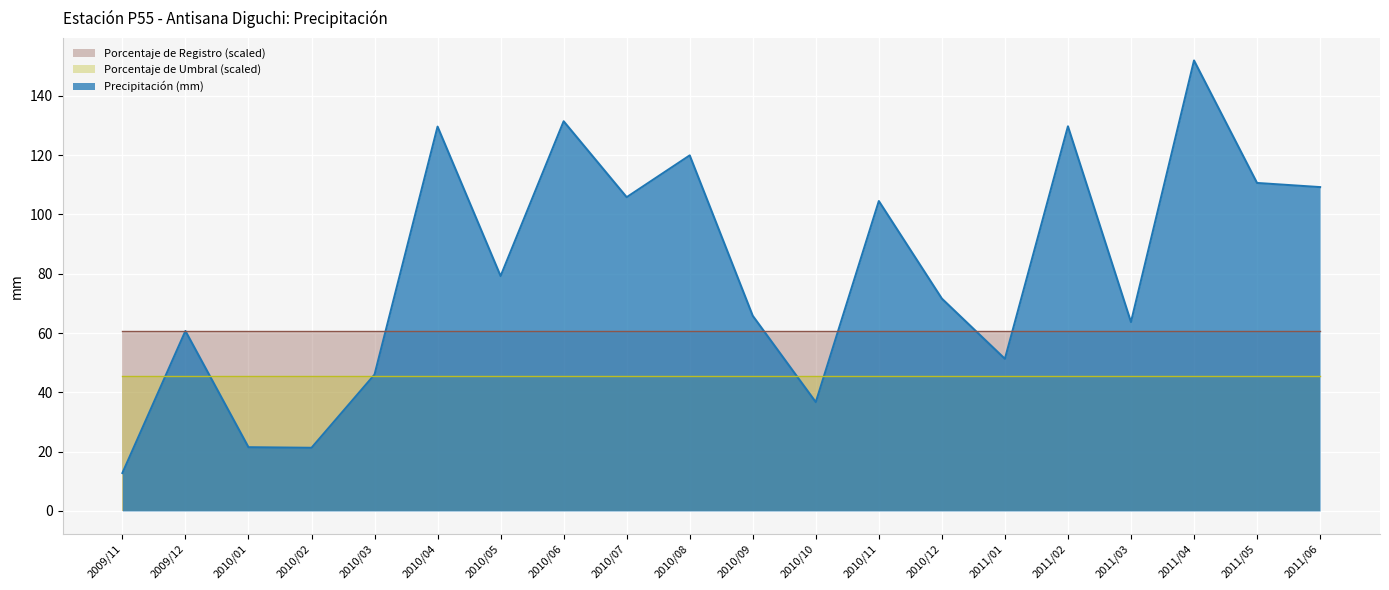

How many lines are shown in the chart?

3